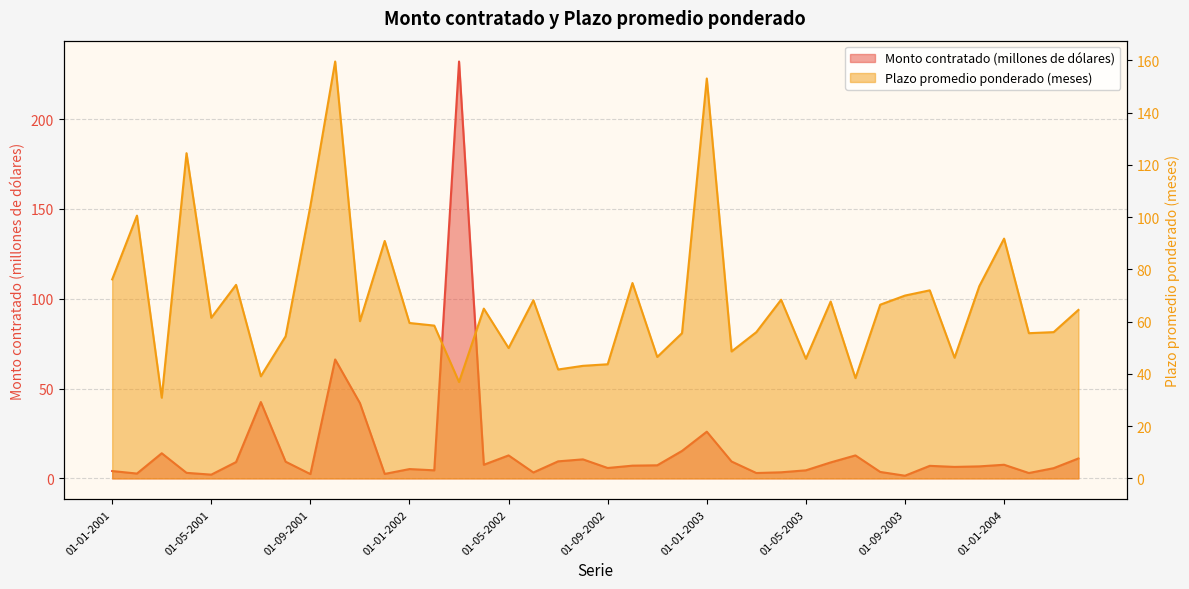

Which has a higher value, 01-02-2002 or 01-09-2002?

01-09-2002